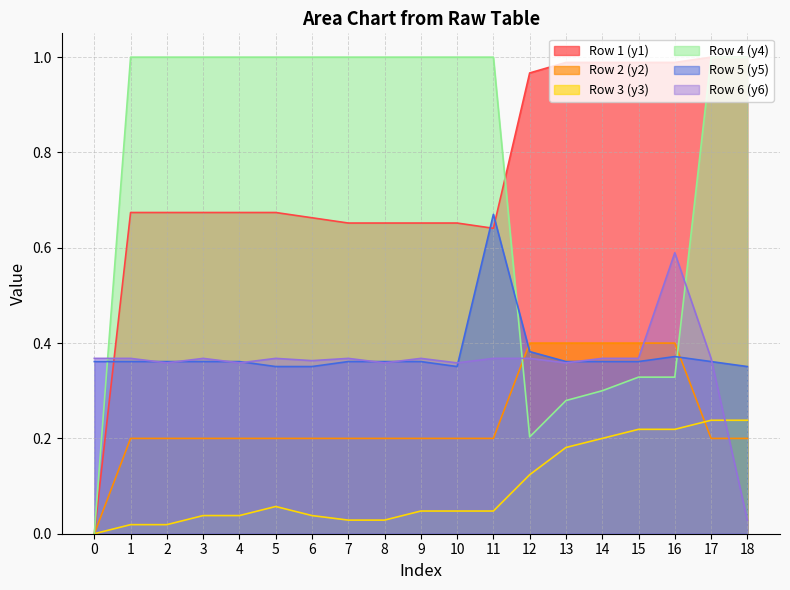

Which series has the largest range (max minus min)?

Row 1 (y1)